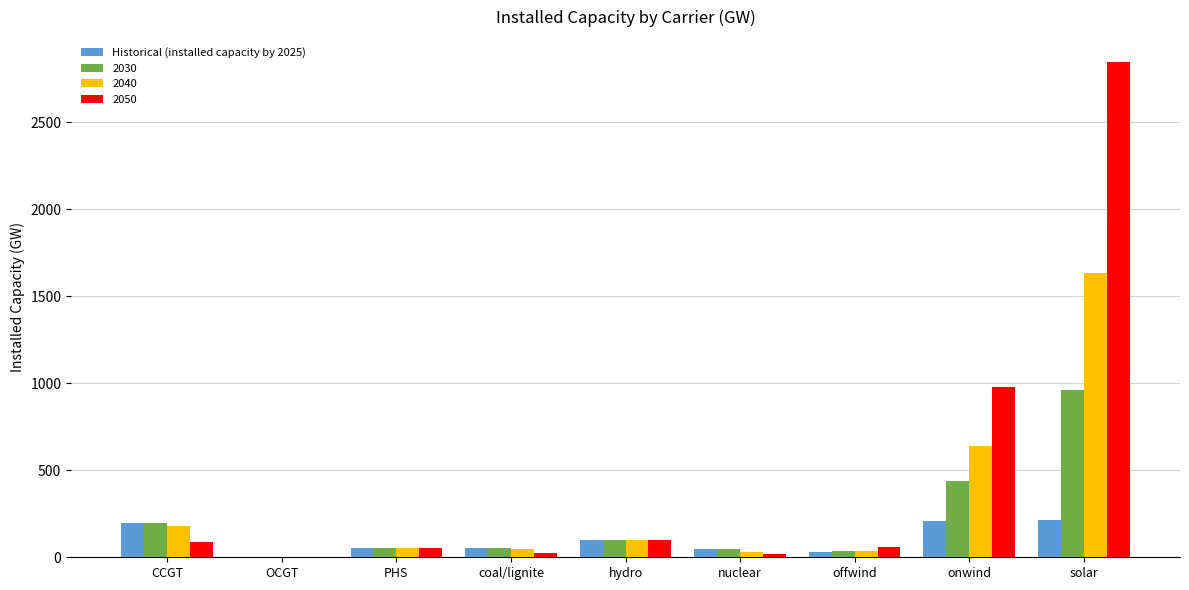

The 2050 series shows 1584.8 at onwind. True or false?

False